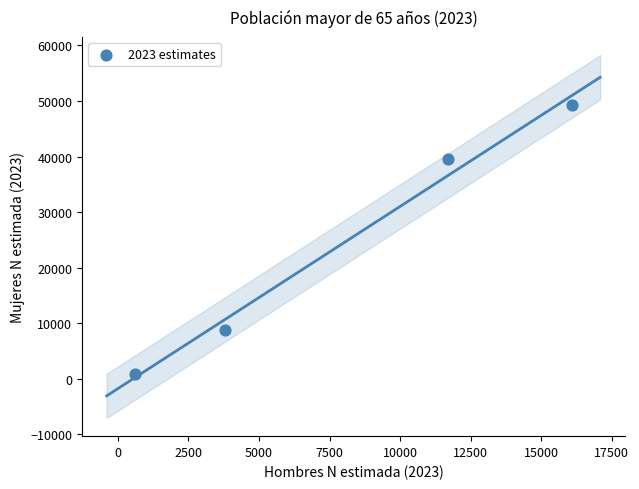

What Y value in the scatter plot is closest to 25052?

39630